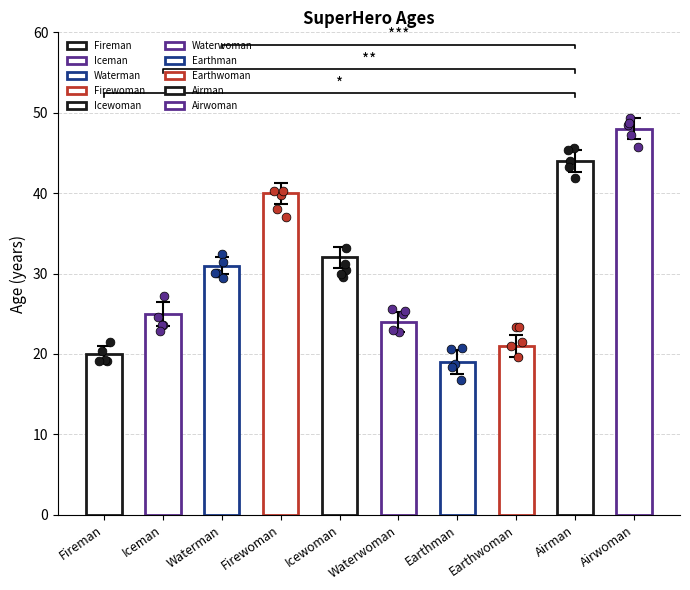

What is the change in value from Earthwoman to Airwoman?

+27